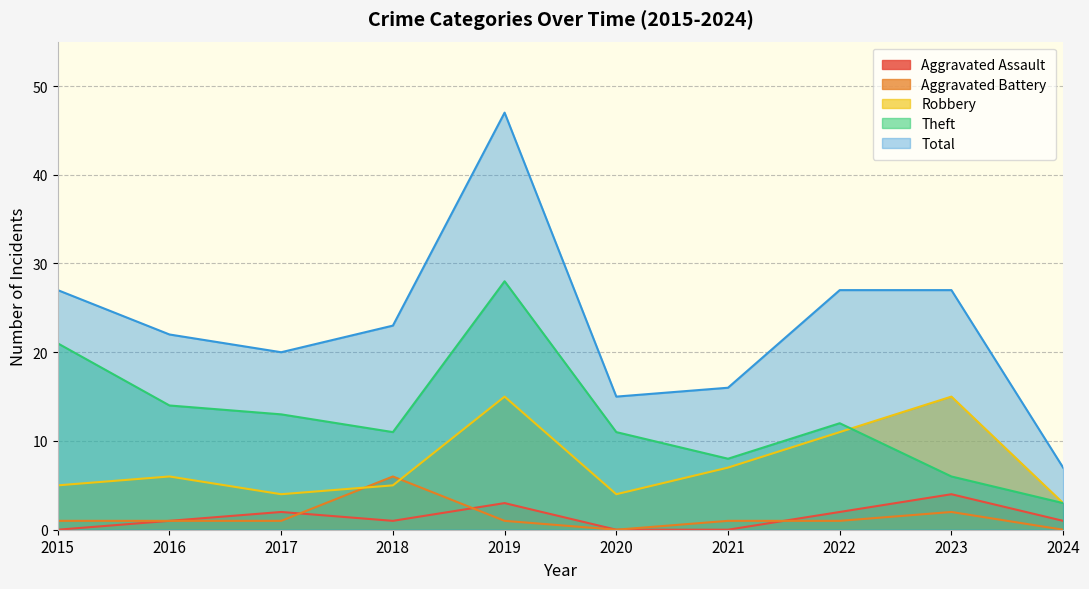

What is the sum of the Aggravated Battery values at 2024 and 2017?

1